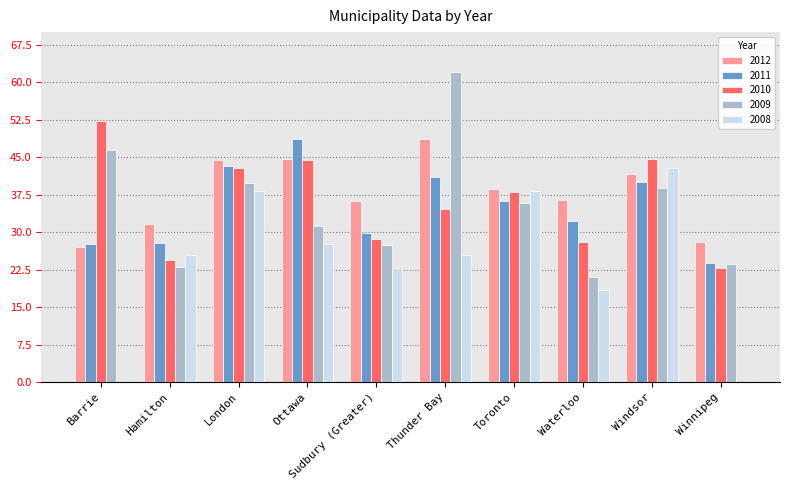

What is the sum of the 2011 values at London and Waterloo?

75.5